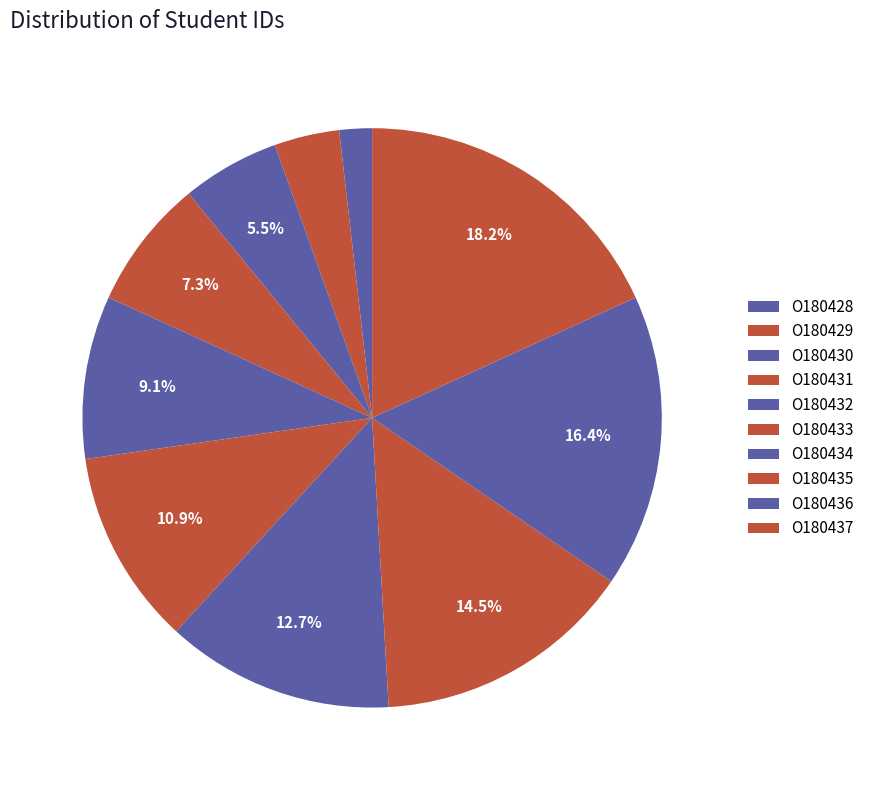

To the nearest percent, what is the combined percentage of O180434 and O180431?

20%